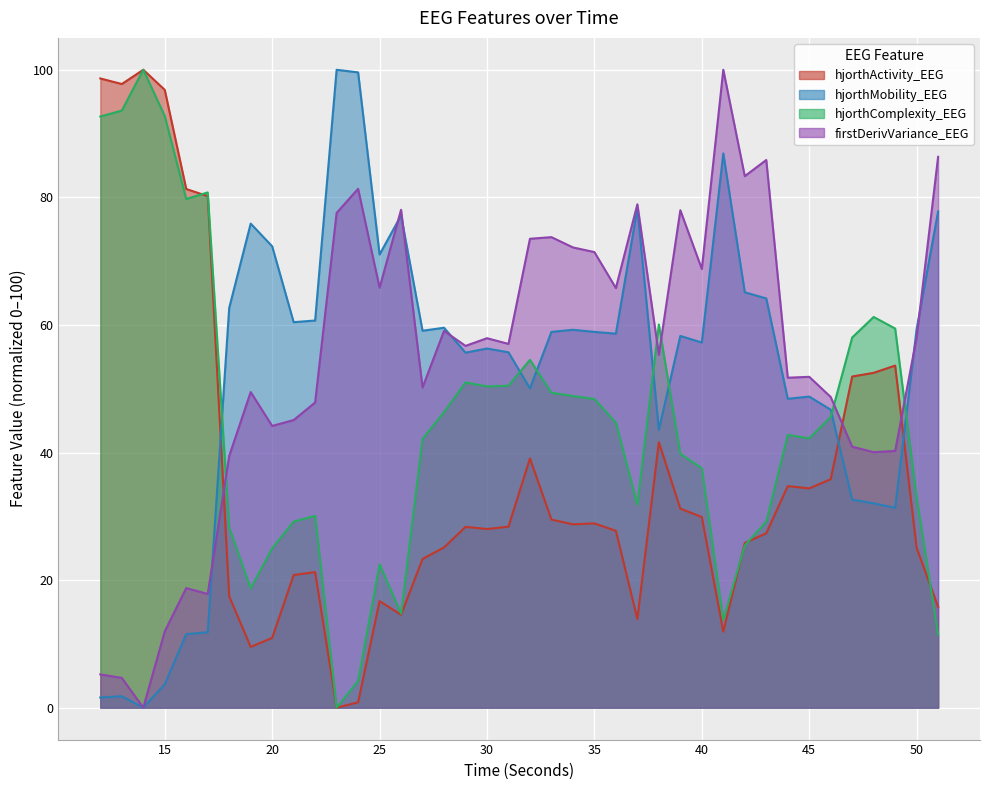

What is the highest value of the hjorthActivity_EEG series?

100.0